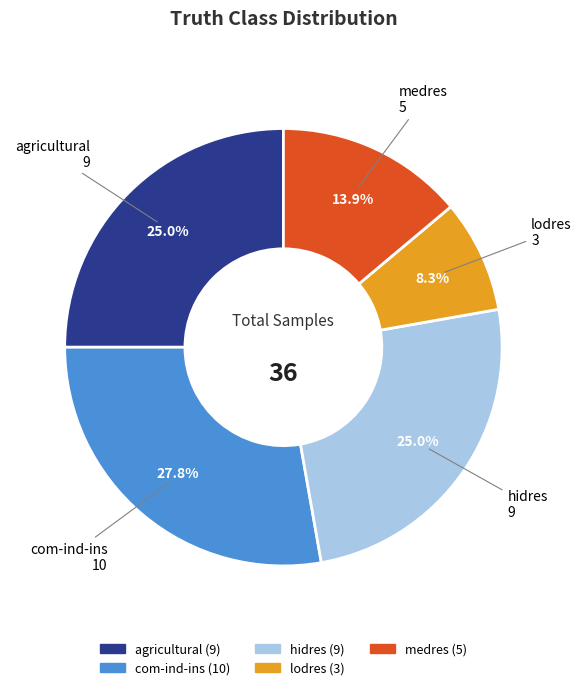

Approximately how many times larger is the value at com-ind-ins compared to medres?

2.0